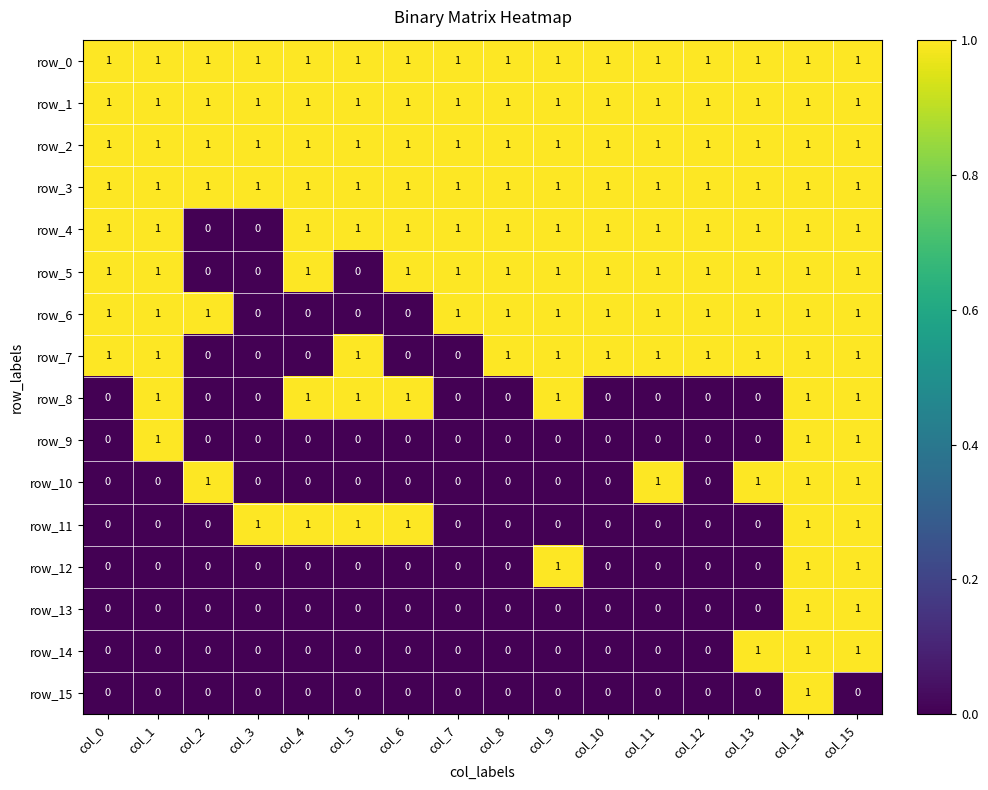

The value of row_15 at col_13 is 0. True or false?

True